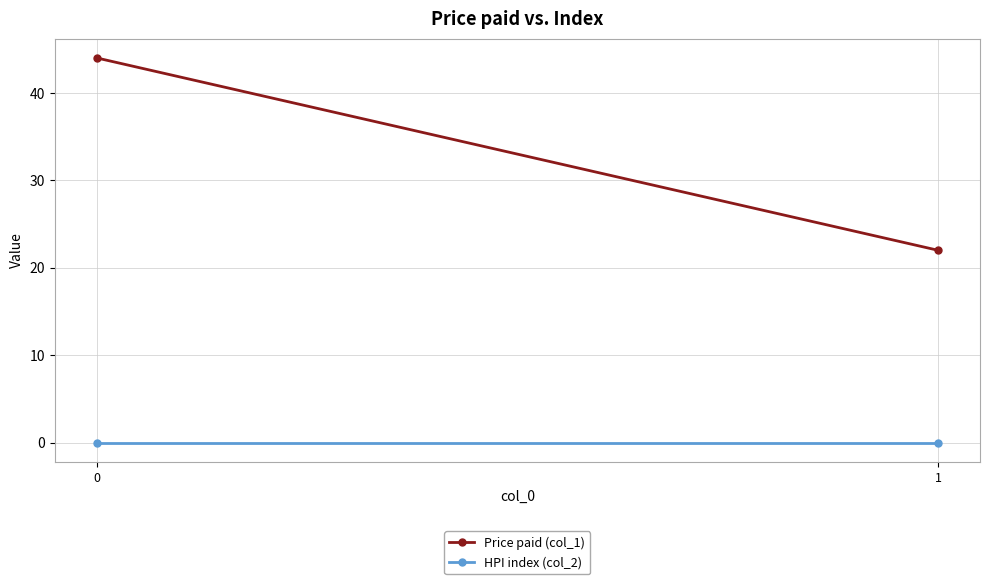

Which series has the largest total across all categories?

Price paid (col_1)